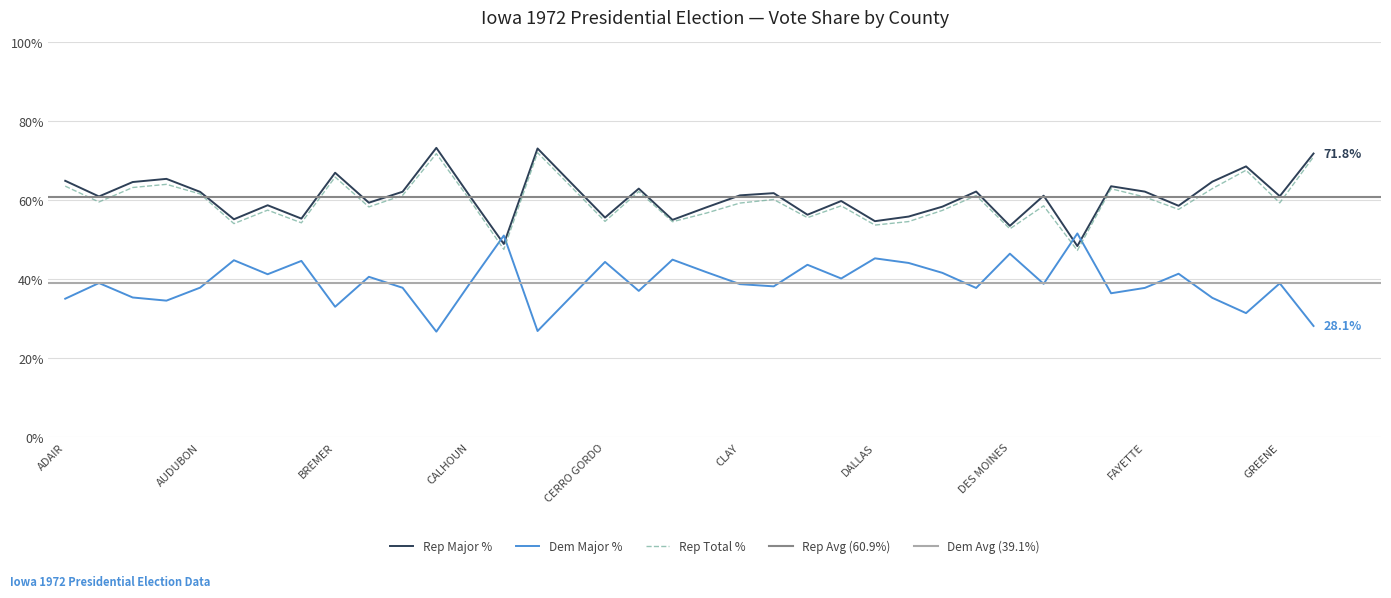

Between ALLAMAKEE and EMMET, which series saw the biggest shift?

DemVotesMajorPercent